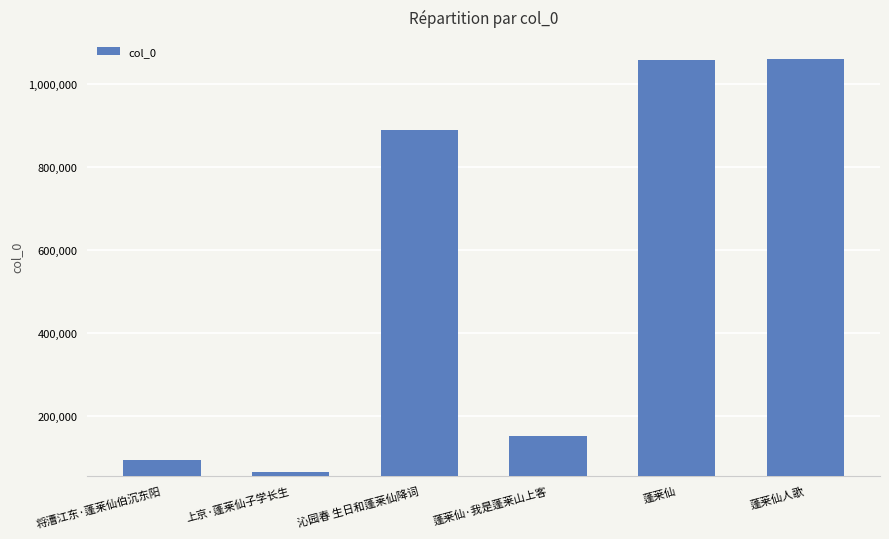

The value at 蓬莱仙人歌 is 1060474. True or false?

True